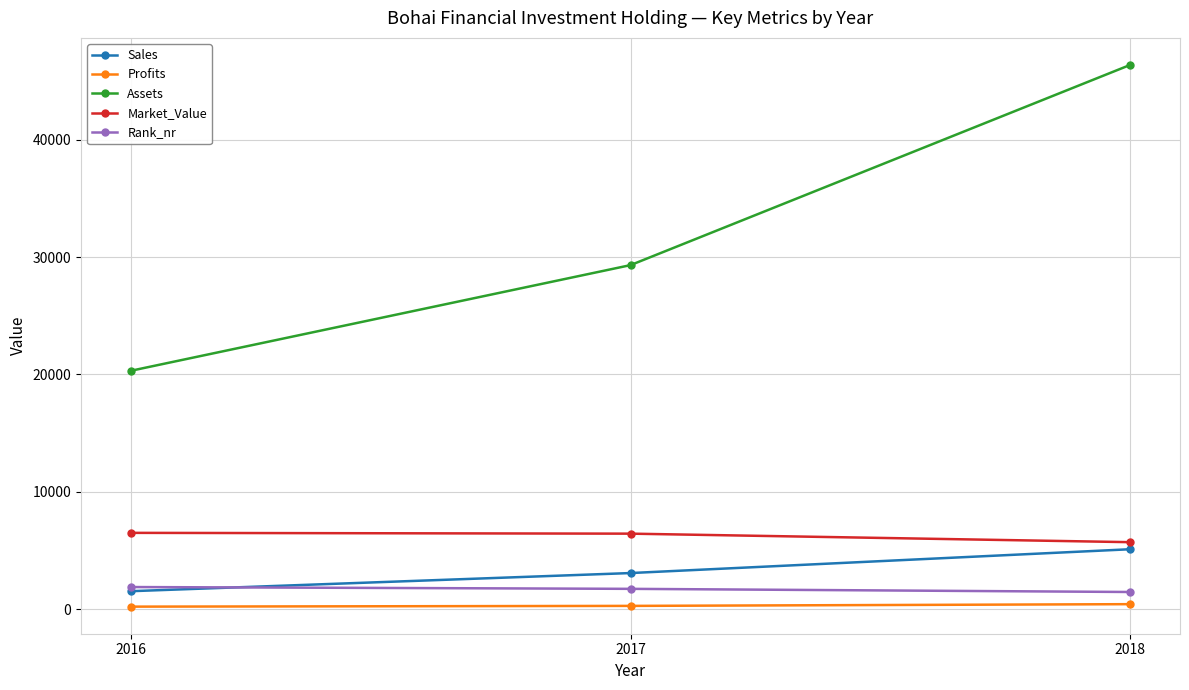

At which label is Assets closest to 33342?

2017